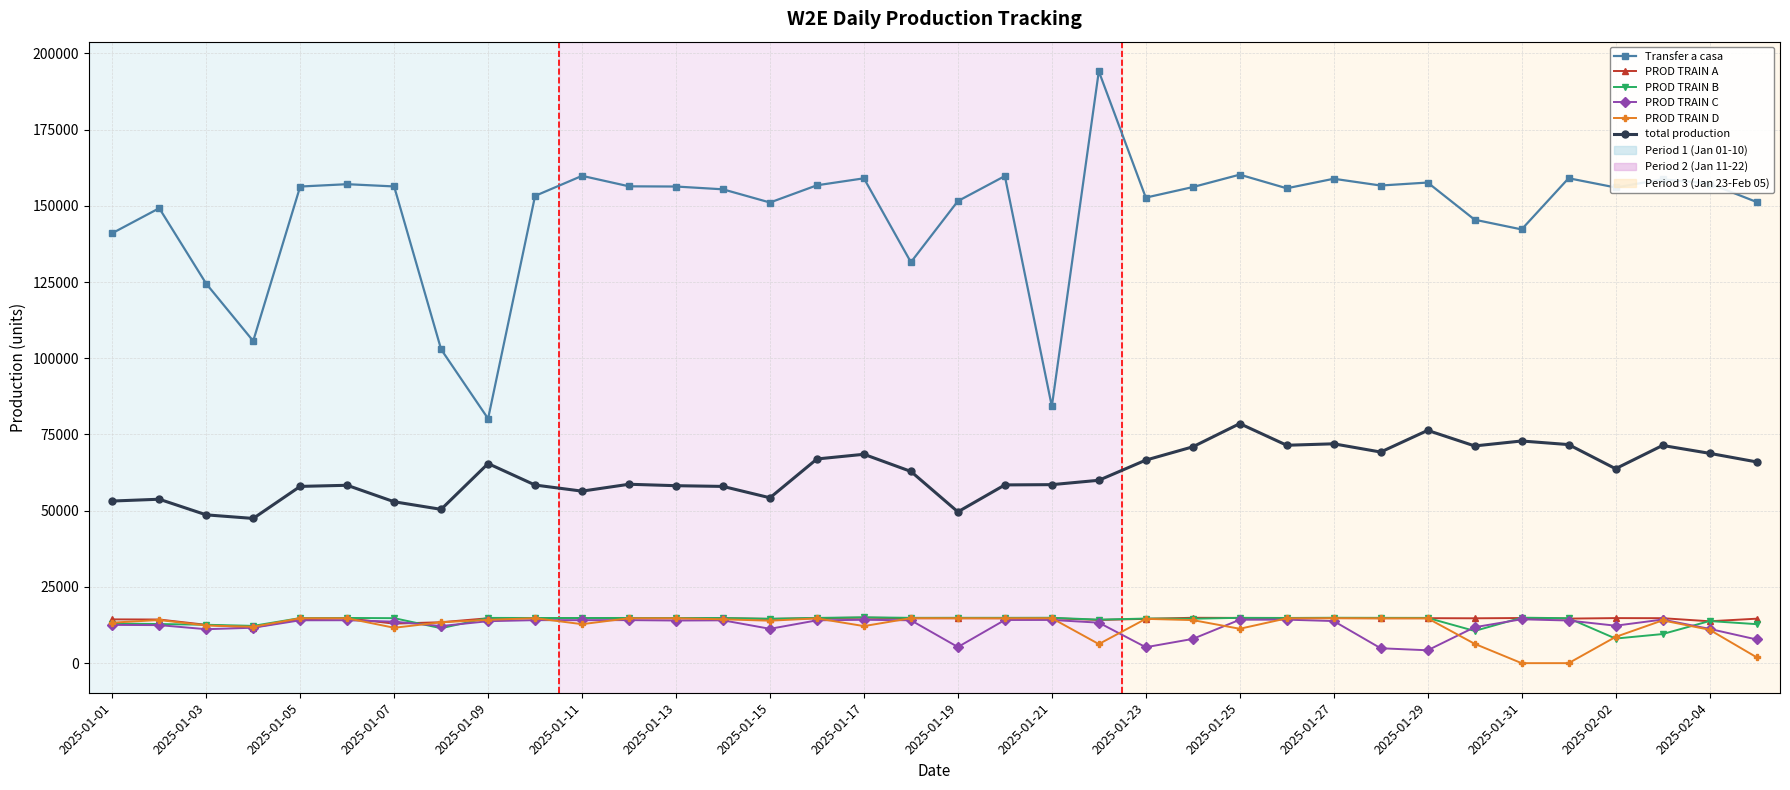

At how many categories does at least one series exceed 100178?

34